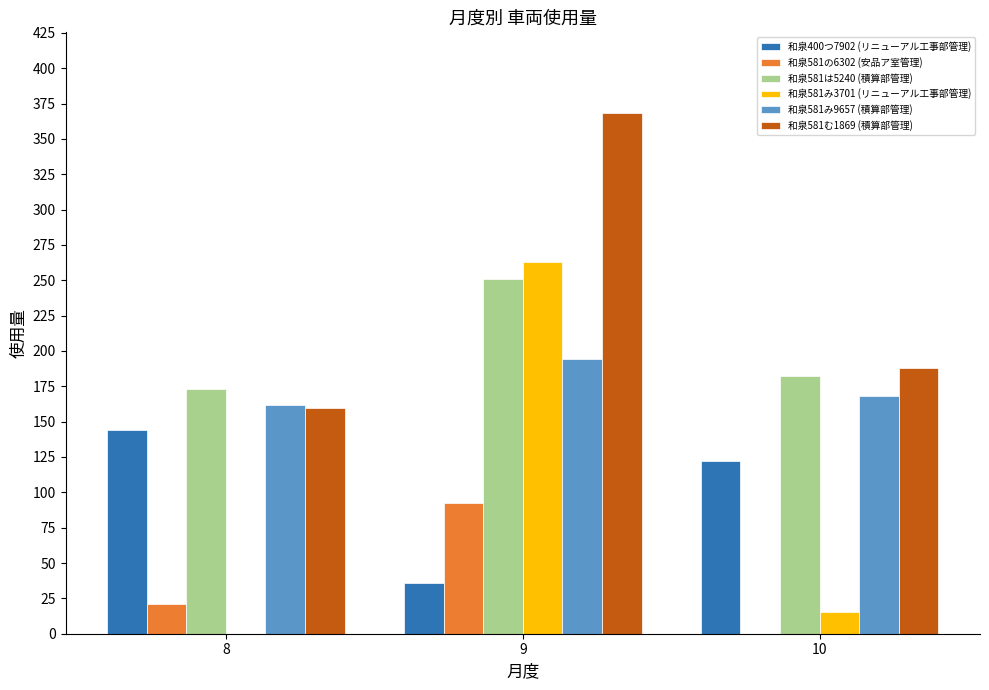

Is it true that 和泉581む1869 (積算部管理) equals 91.4 at 10?

False